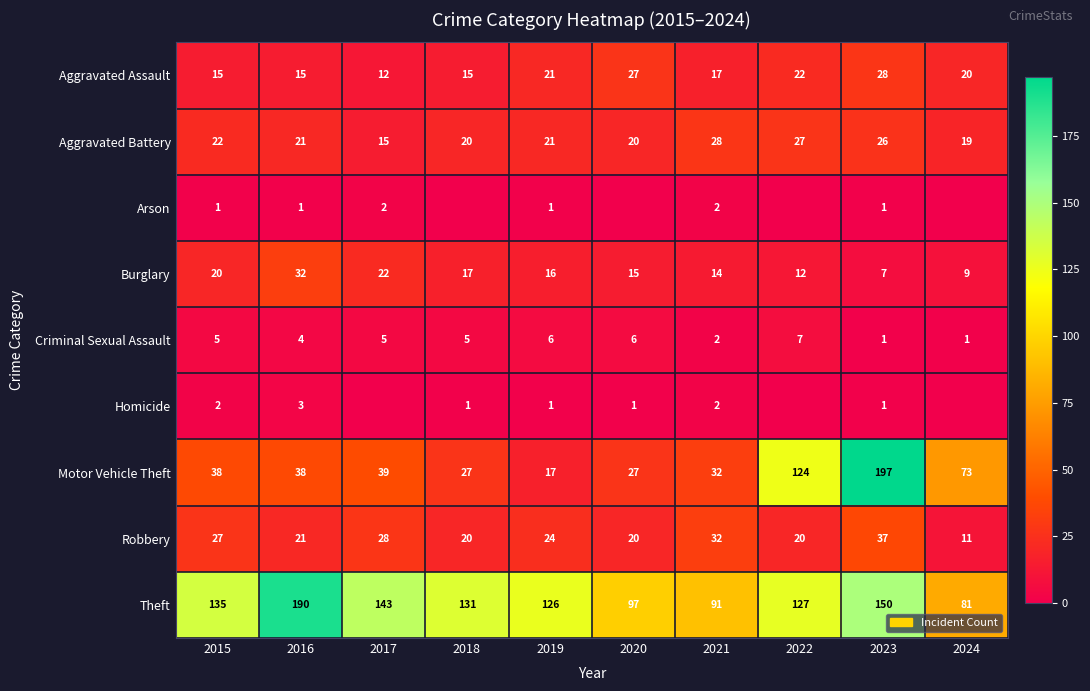

What is the sum of all Theft values?

1271